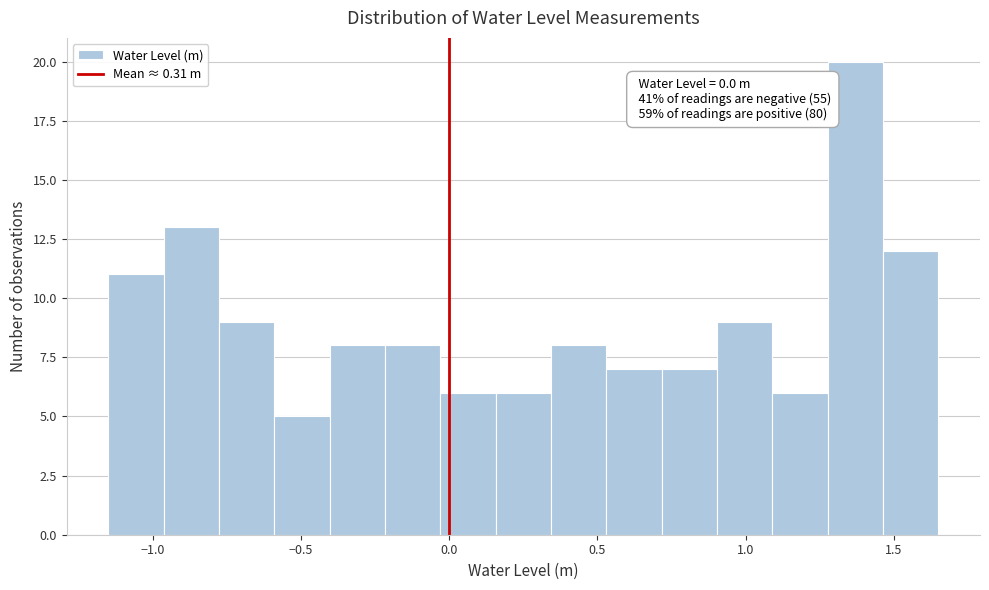

Read against the x-axis, roughly where is the centre of the tallest bar?

1.35